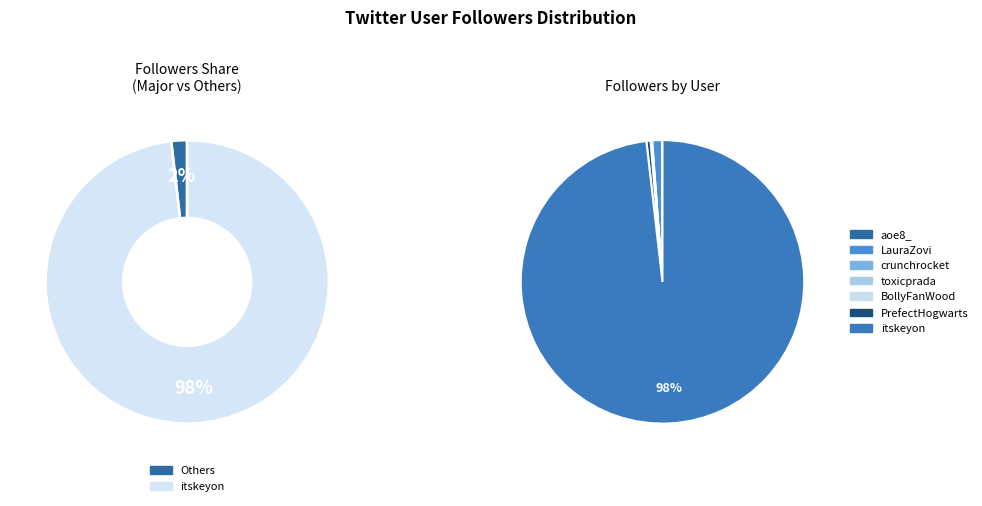

True or false: crunchrocket accounts for 0% of the total.

True